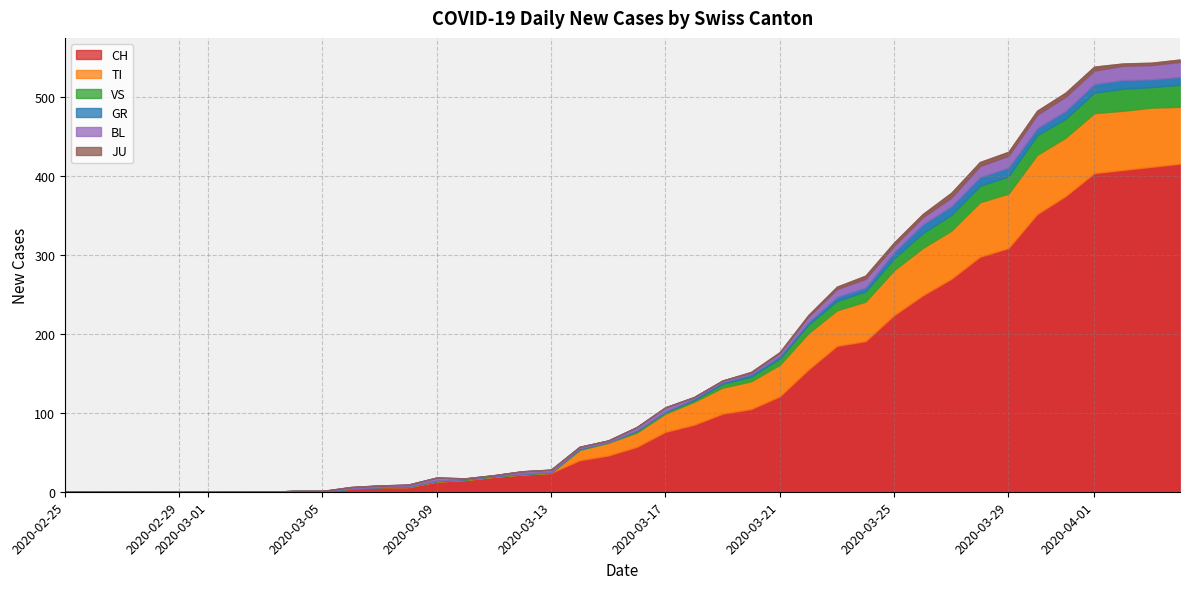

How many interior local valleys does the VS series have?

2